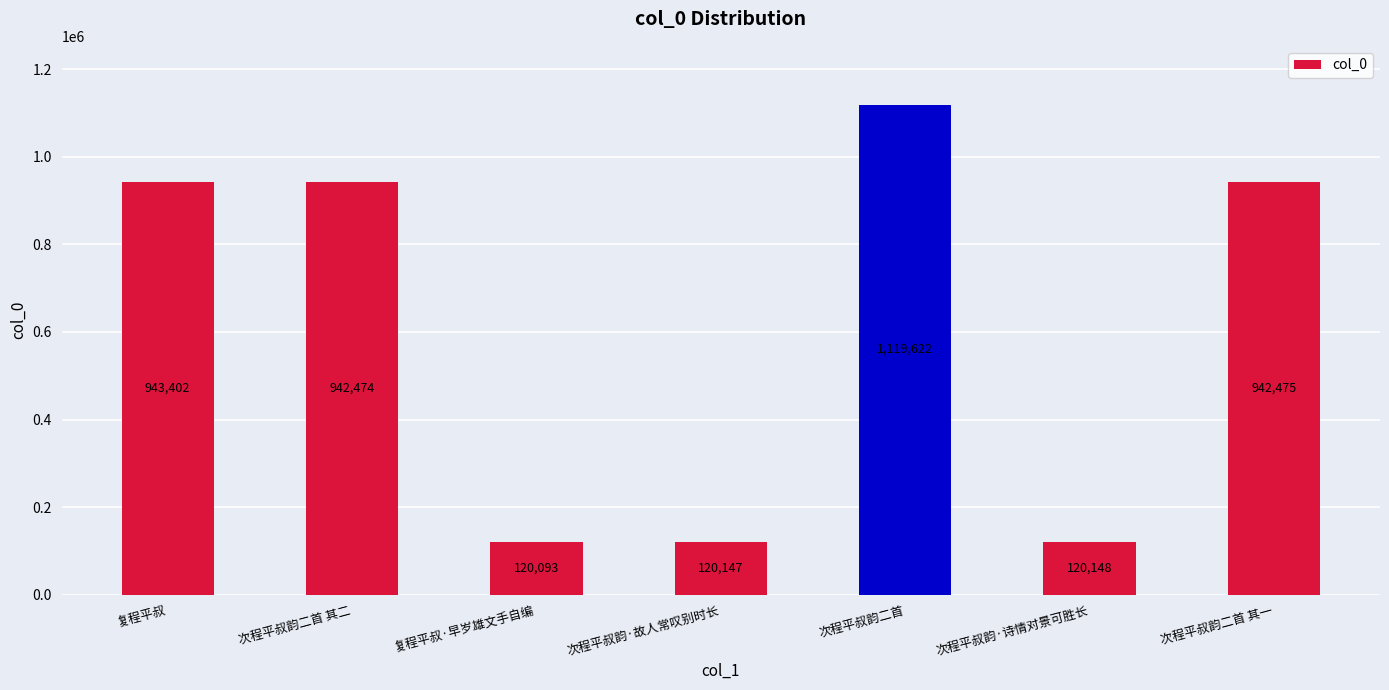

What position from the left is 次程平叔韵二首 其一?

7